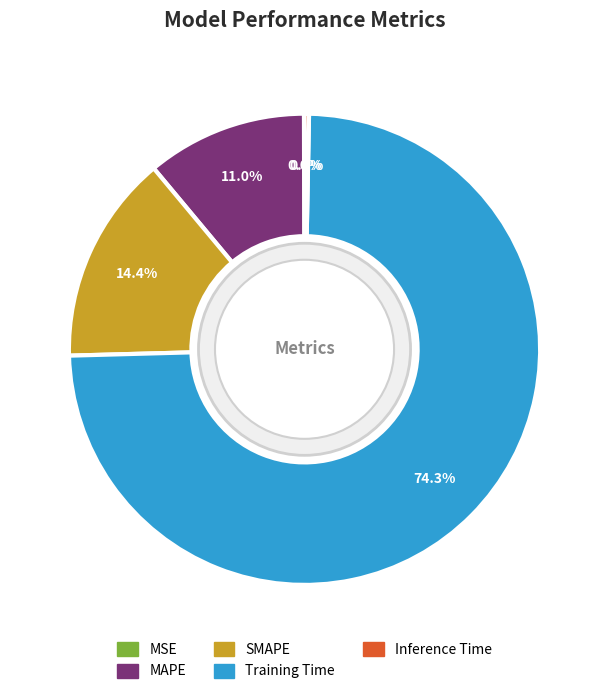

True or false: SMAPE accounts for 21% of the total.

False